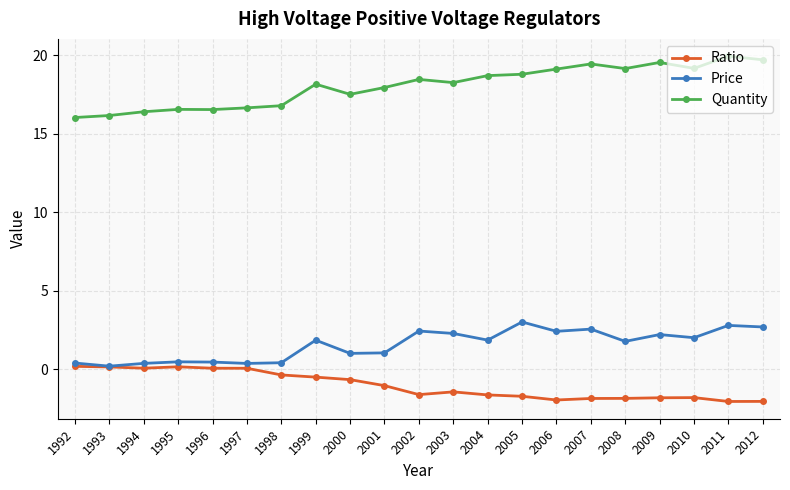

At how many categories does at least one series exceed 3?

21